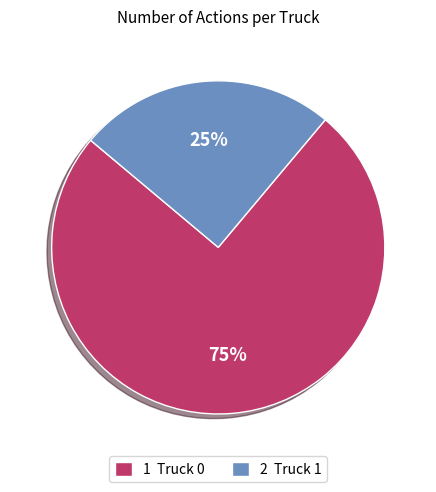

Count the number of slices in the pie.

2